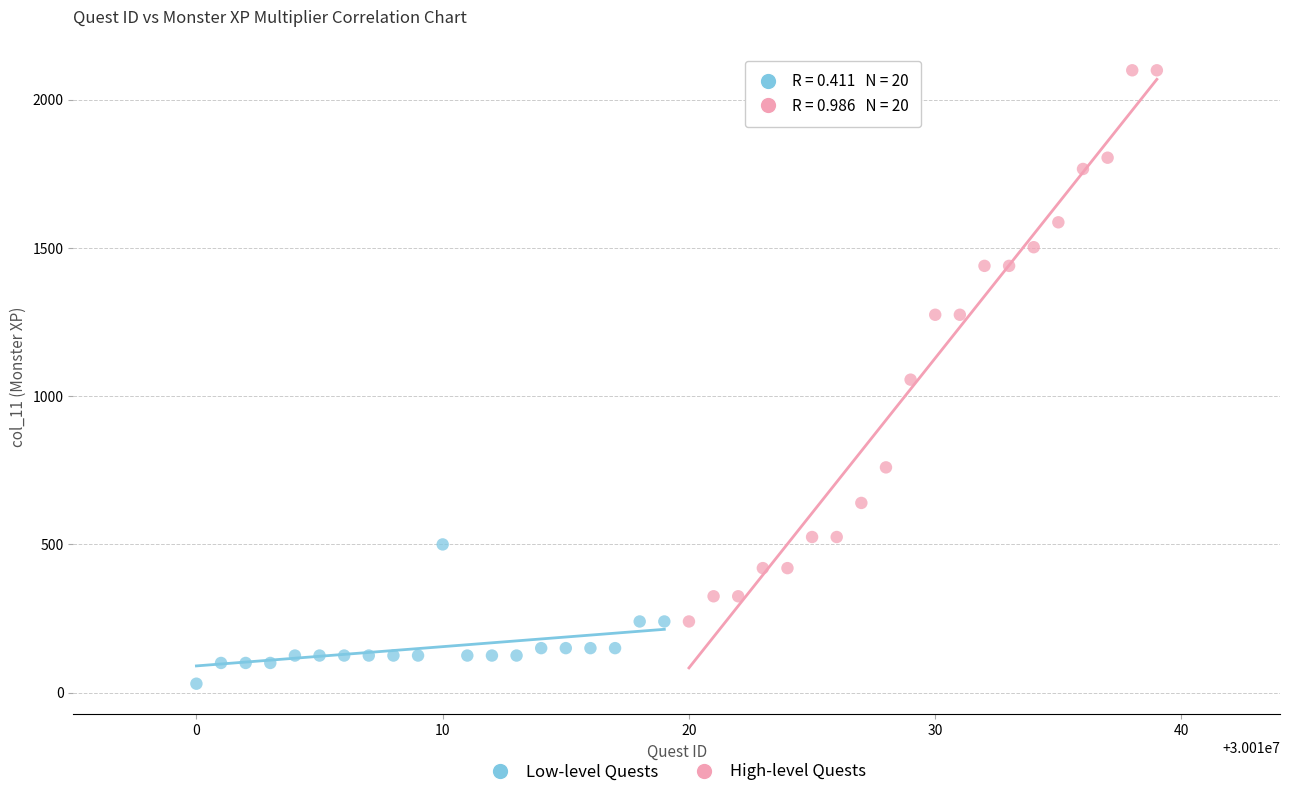

What are all the series names shown in the legend?

Low-level Quests, High-level Quests